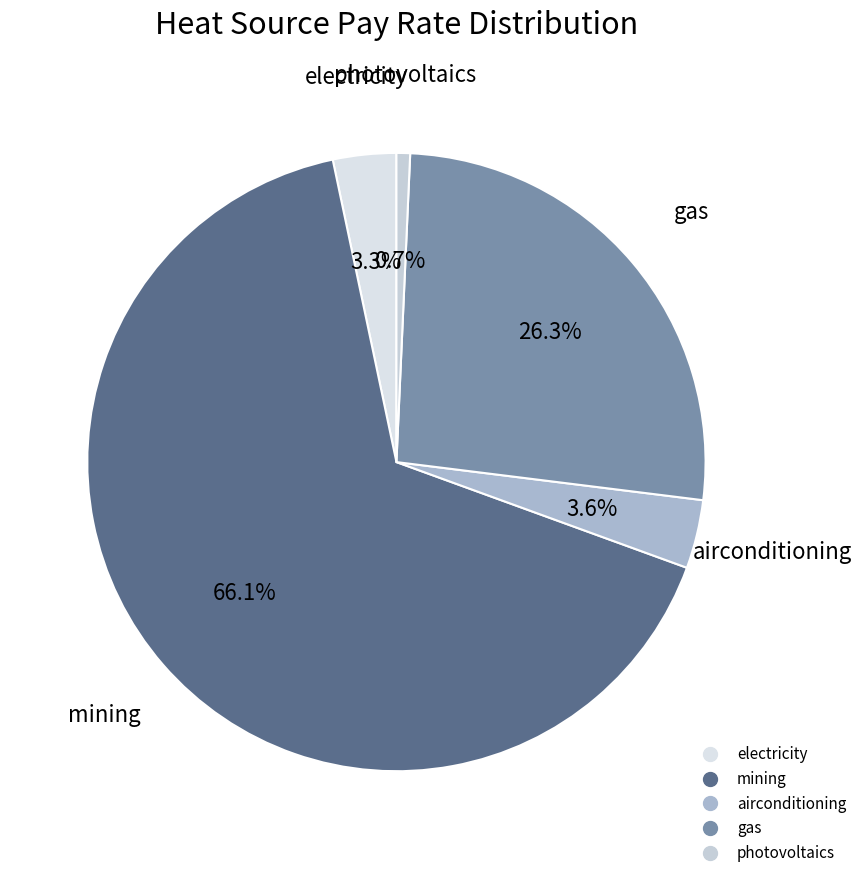

Which category accounts for the majority?

mining